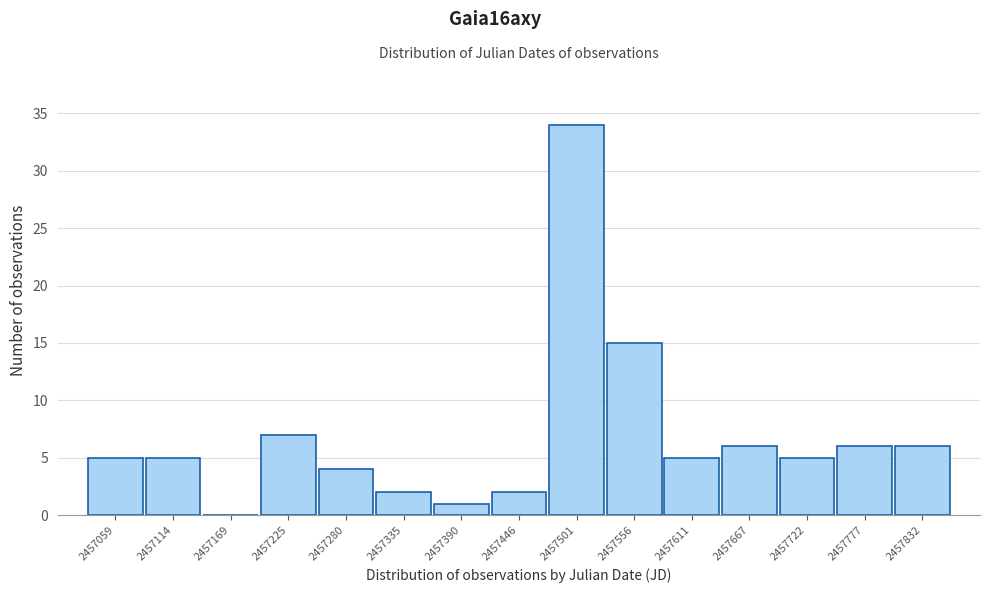

Which range on the x-axis has the tallest bar?

2457470 to 2457530